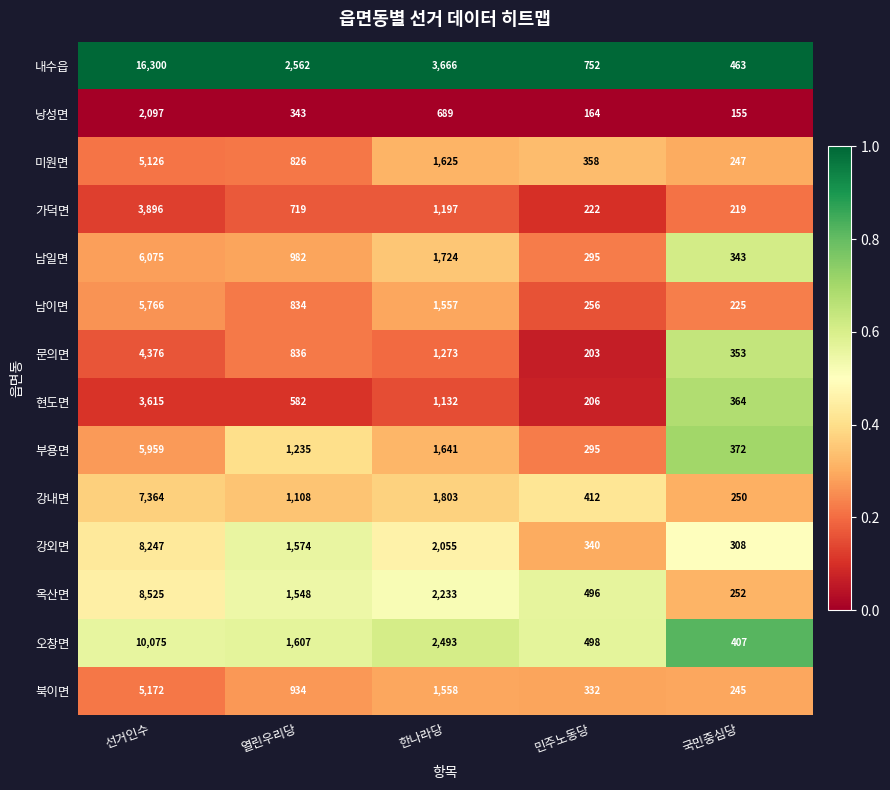

Which series has the largest total across all categories?

내수읍